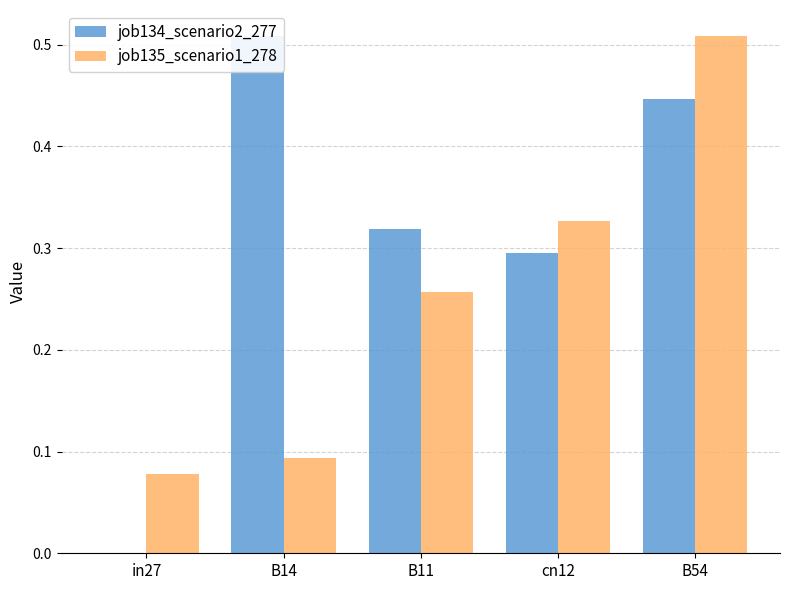

What is the greatest value displayed?

0.5